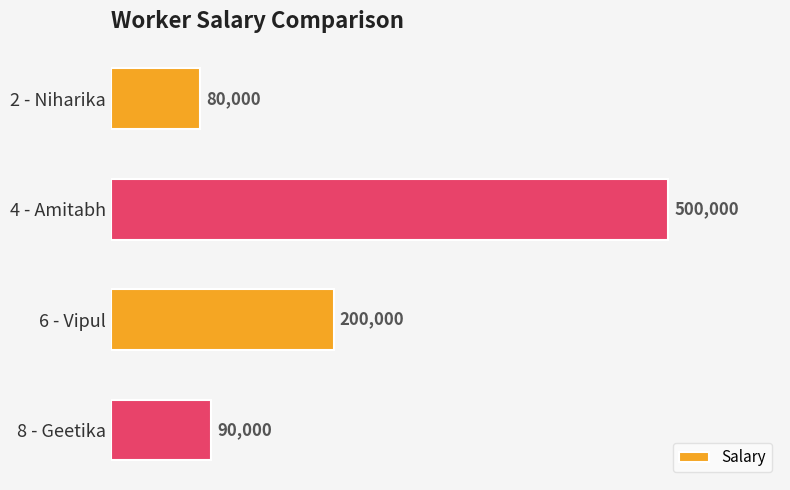

What is the approximate value at 2 - Niharika?

80000